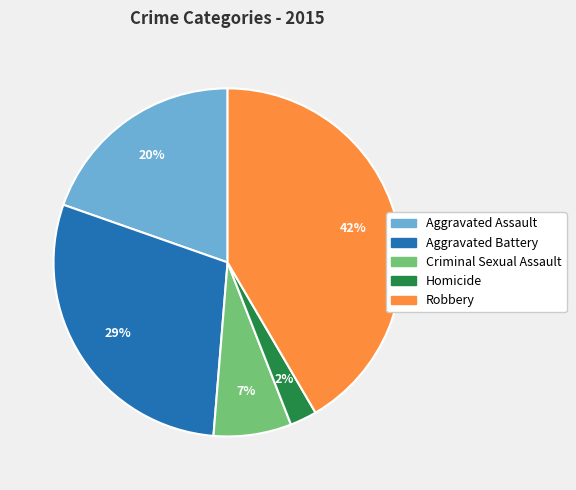

What is the largest slice in the pie chart?

Robbery